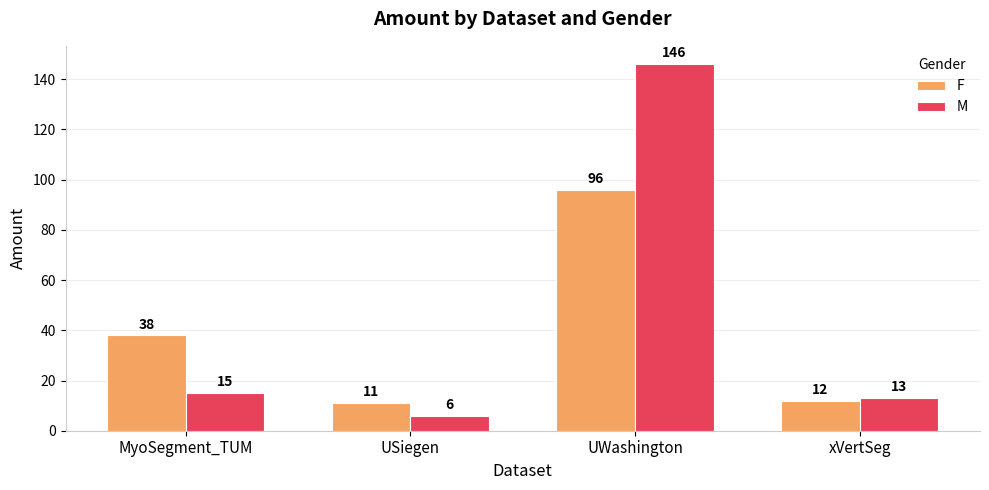

What is the difference between the F values at MyoSegment_TUM and UWashington?

58